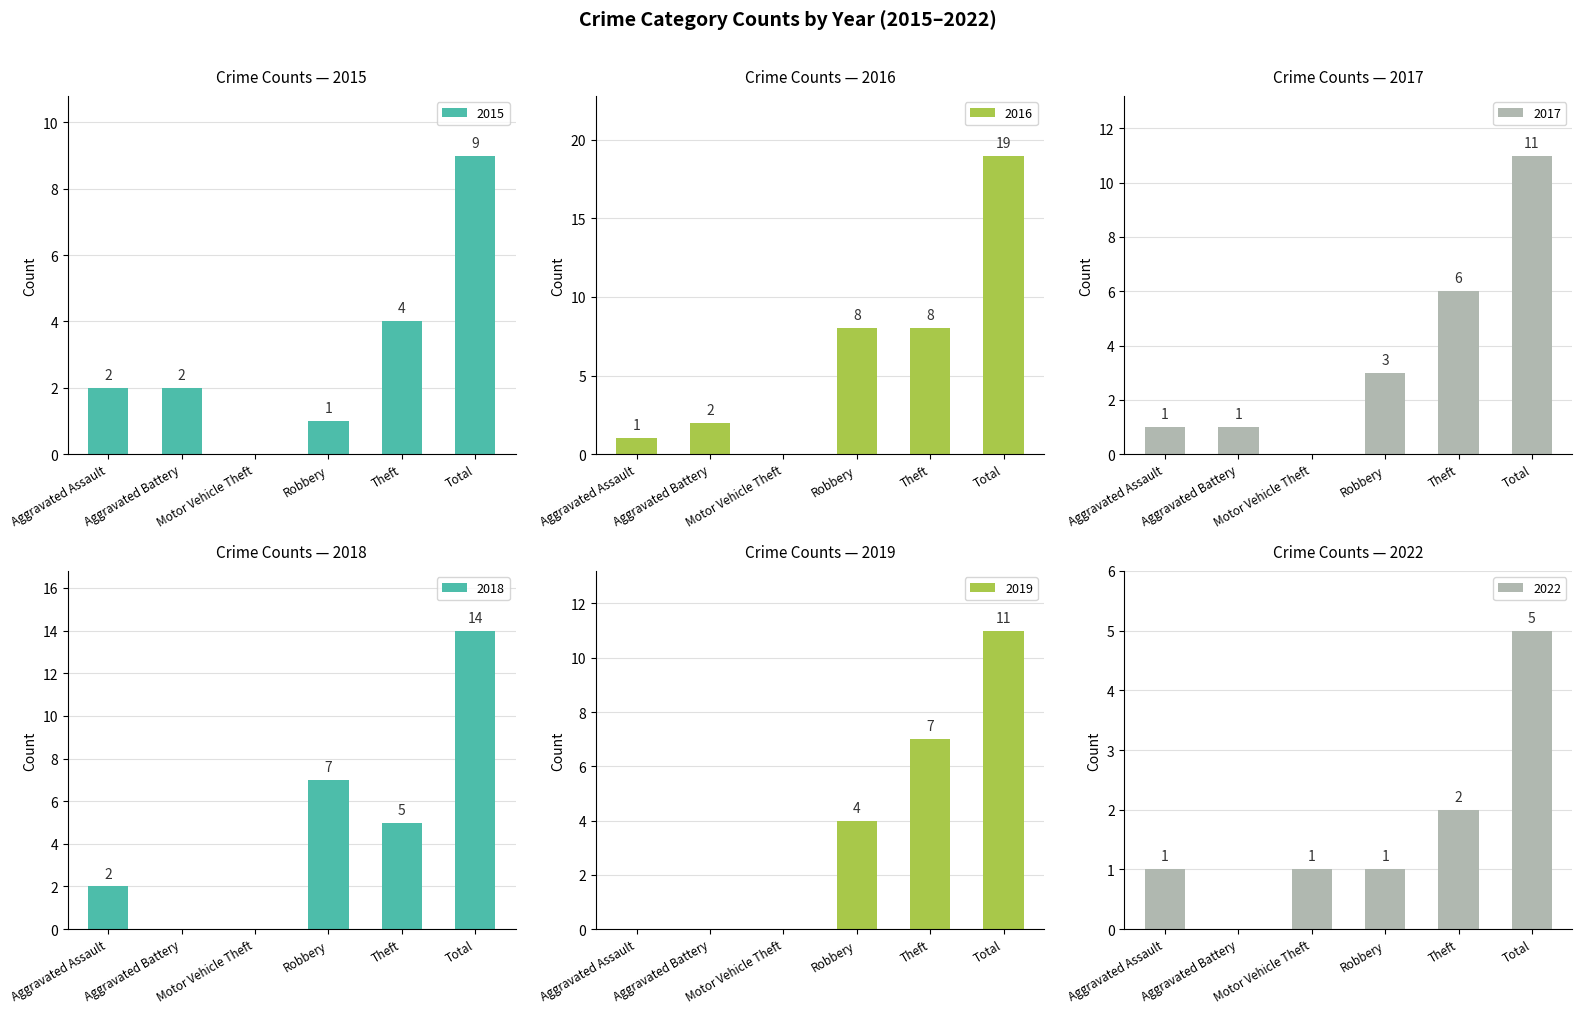

True or false: 2022 has a value of 1 at Motor Vehicle Theft.

True